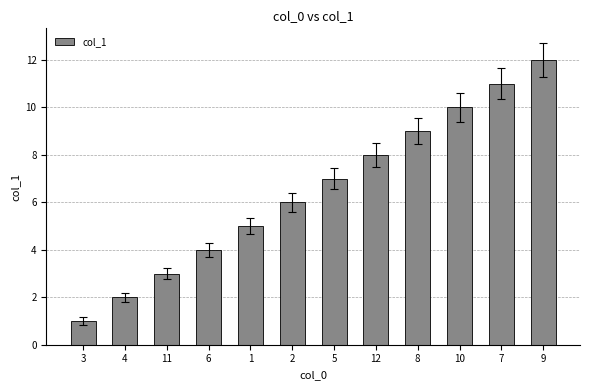

List the labels in order of value, smallest first.

3, 4, 11, 6, 1, 2, 5, 12, 8, 10, 7, 9